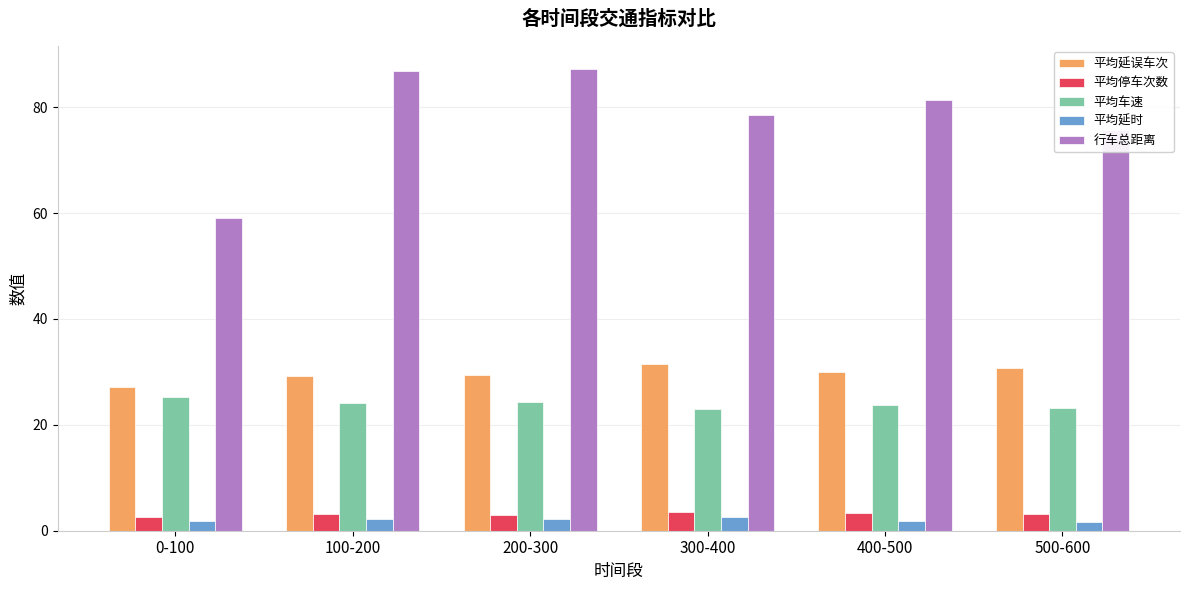

What is the difference between the maximum and minimum values in the 行车总距离 series?

28.2